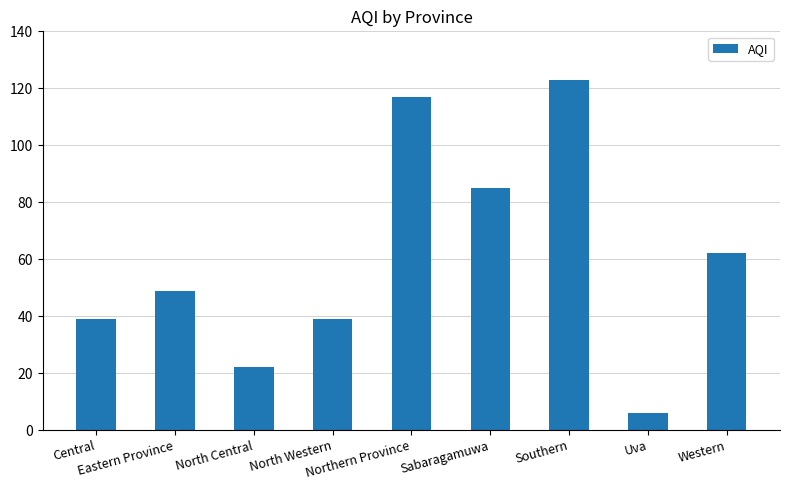

What is the difference between the maximum and minimum values?

117